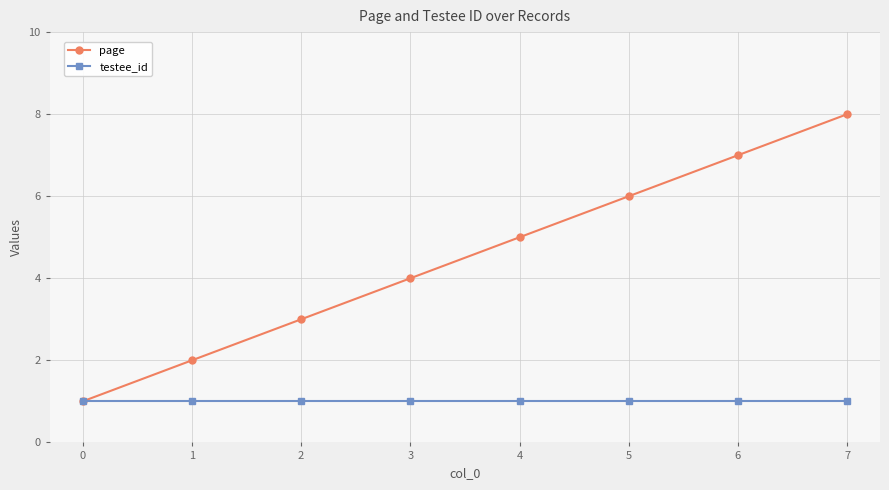

Rank the series at 5 from lowest to highest value.

testee_id, page